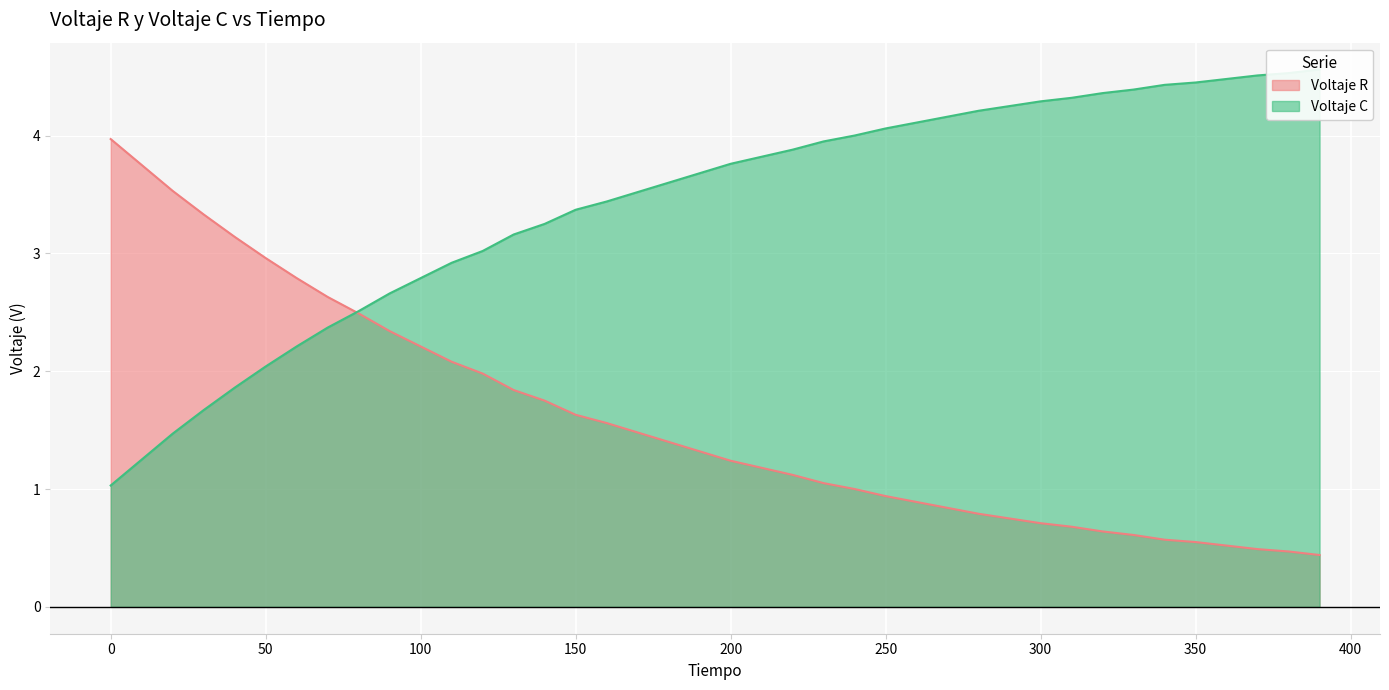

Which has a higher value, 200 or 20?

20